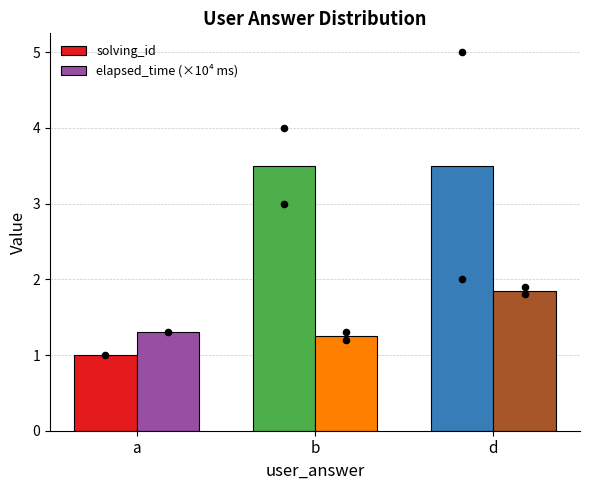

What is the total value across all series at a?

2.3